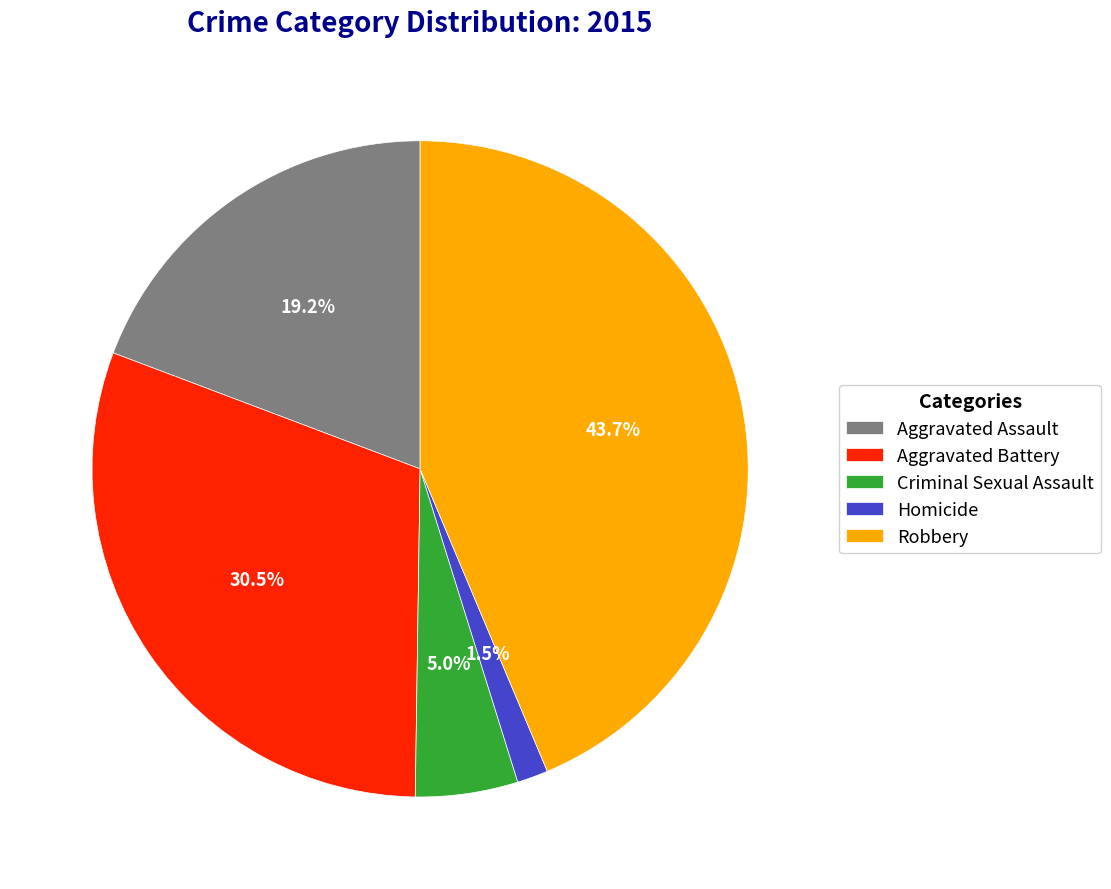

What is the ratio of the value at Robbery to the value at Aggravated Battery?

1.4